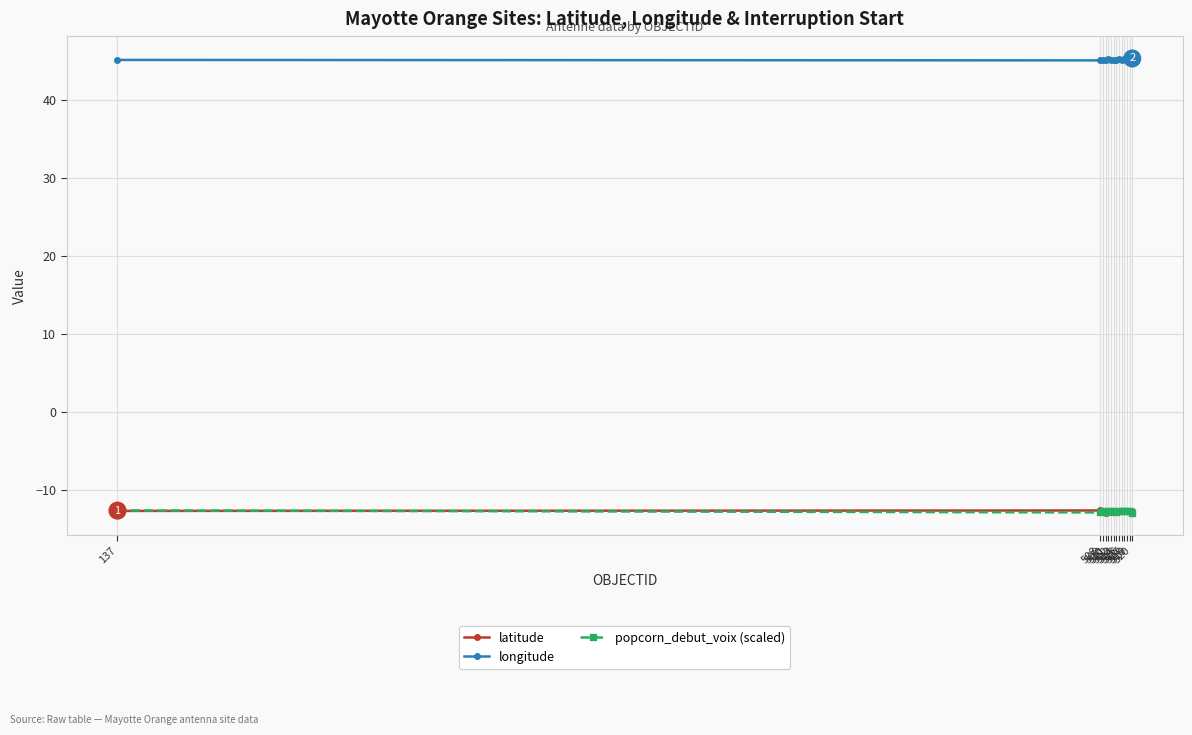

True or false: longitude and latitude cross at least once.

False